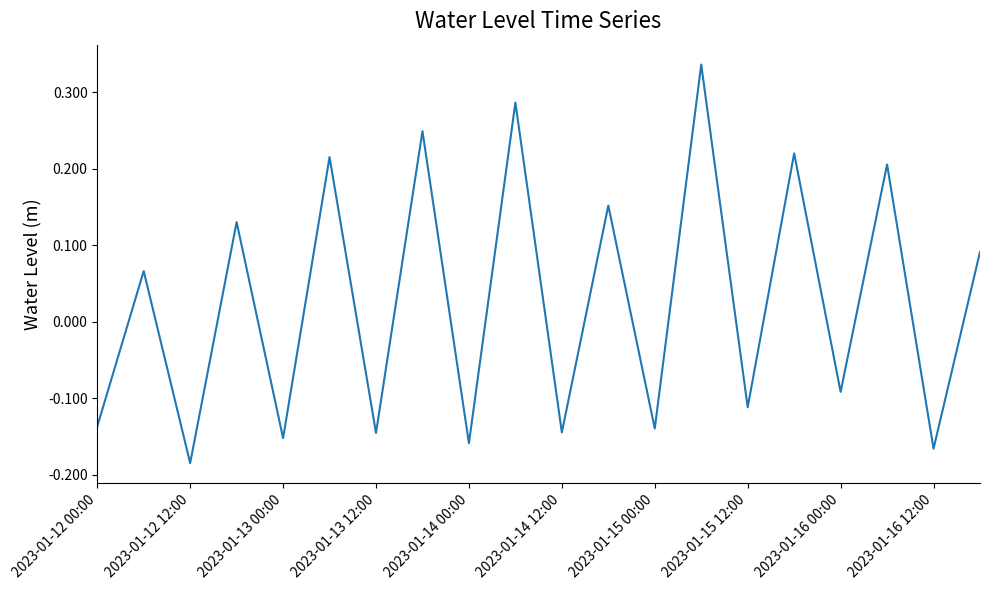

What is the difference between the maximum and minimum values?

0.5